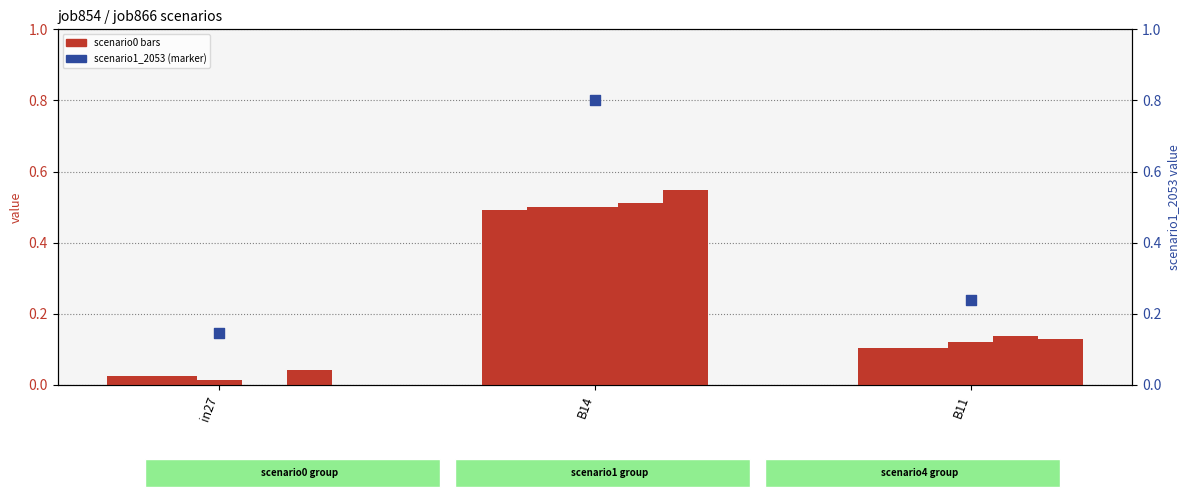

Which series contains the lowest Y value?

job864_scenario0_2048